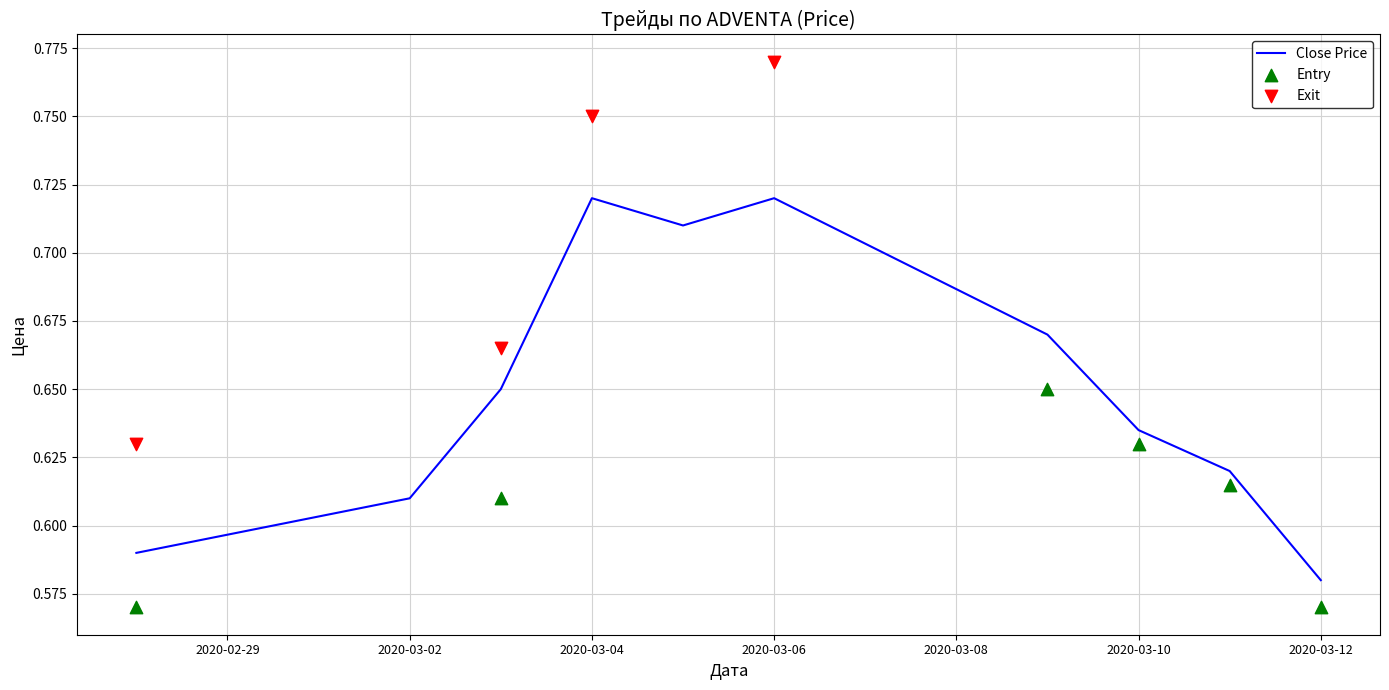

Which category has the lowest value in the Close Price series?

2020-03-12